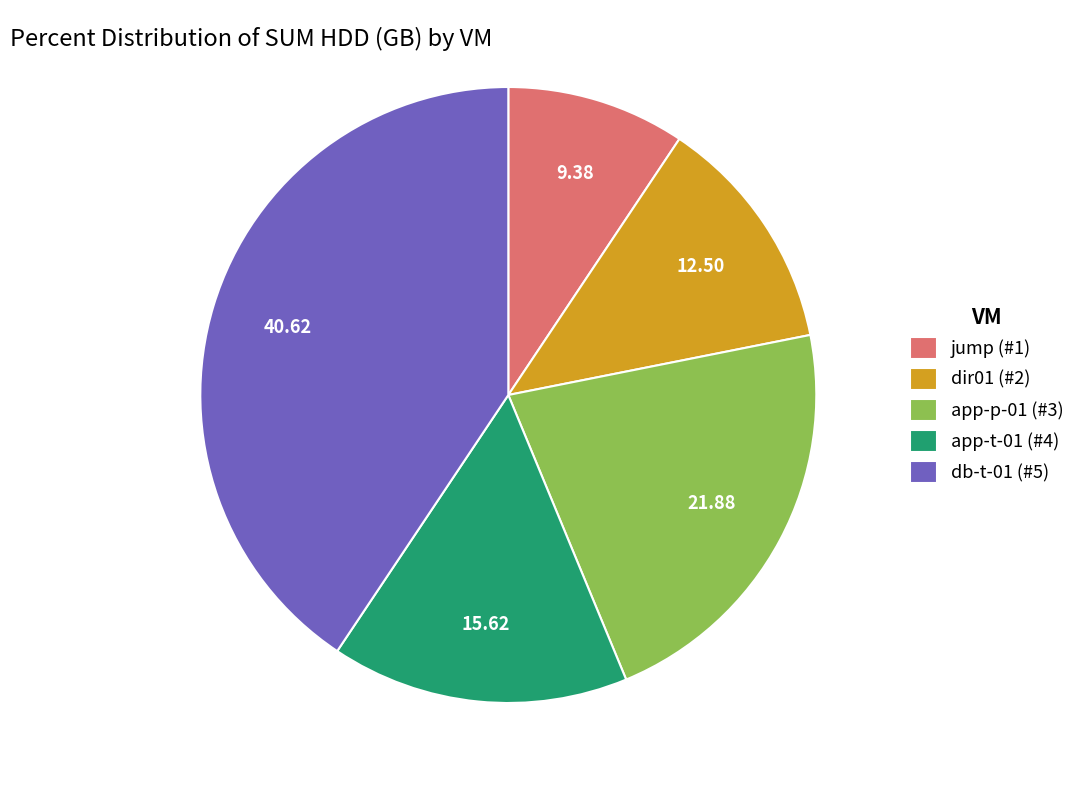

Do dir01 (#2) and jump (#1) together represent more than half of the pie?

No